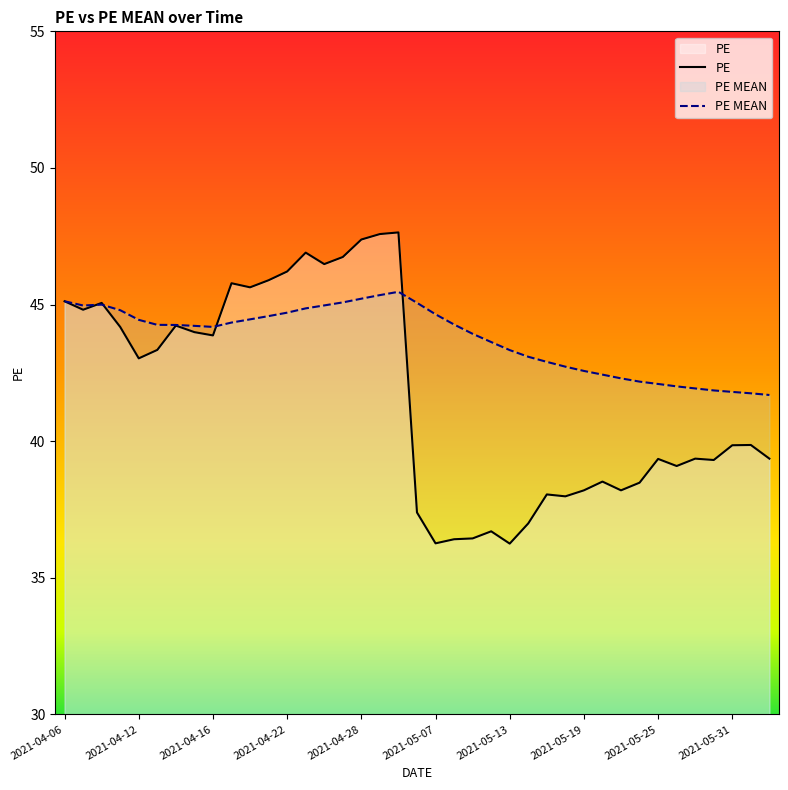

Read the PE MEAN value at 21.

44.3